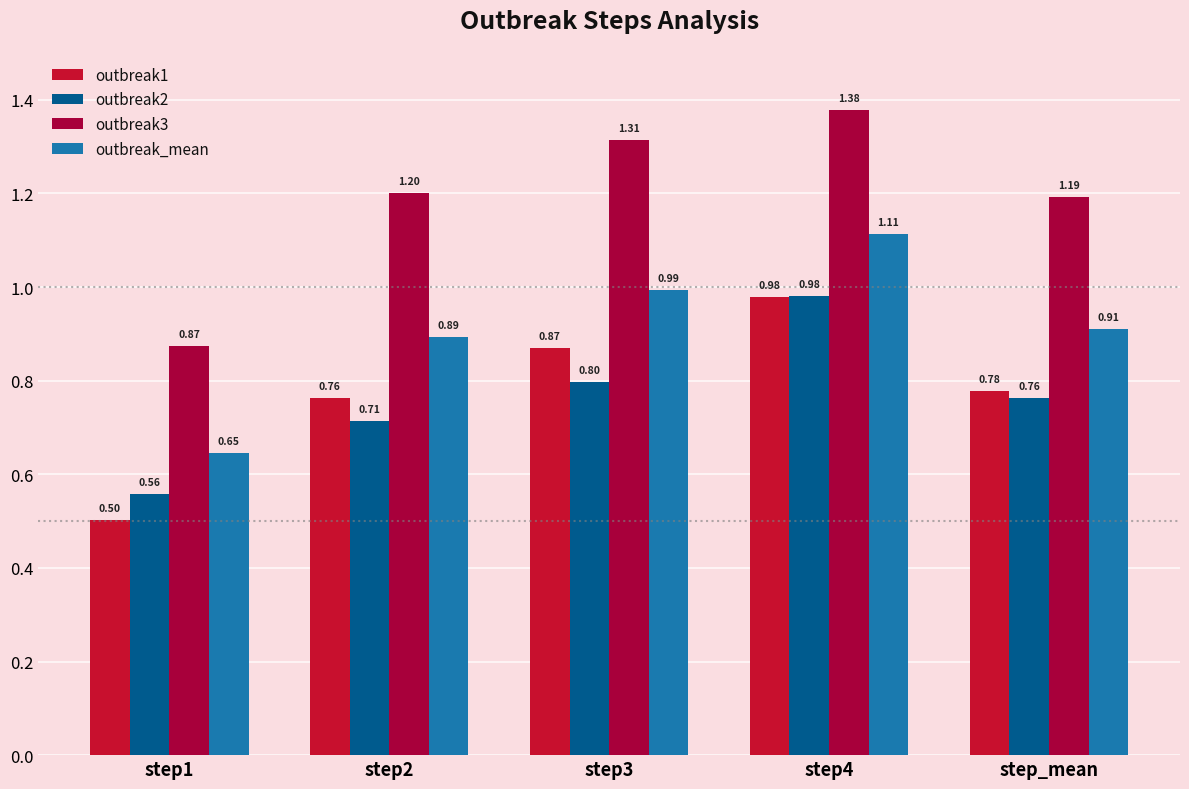

How many series are shown in this chart?

4